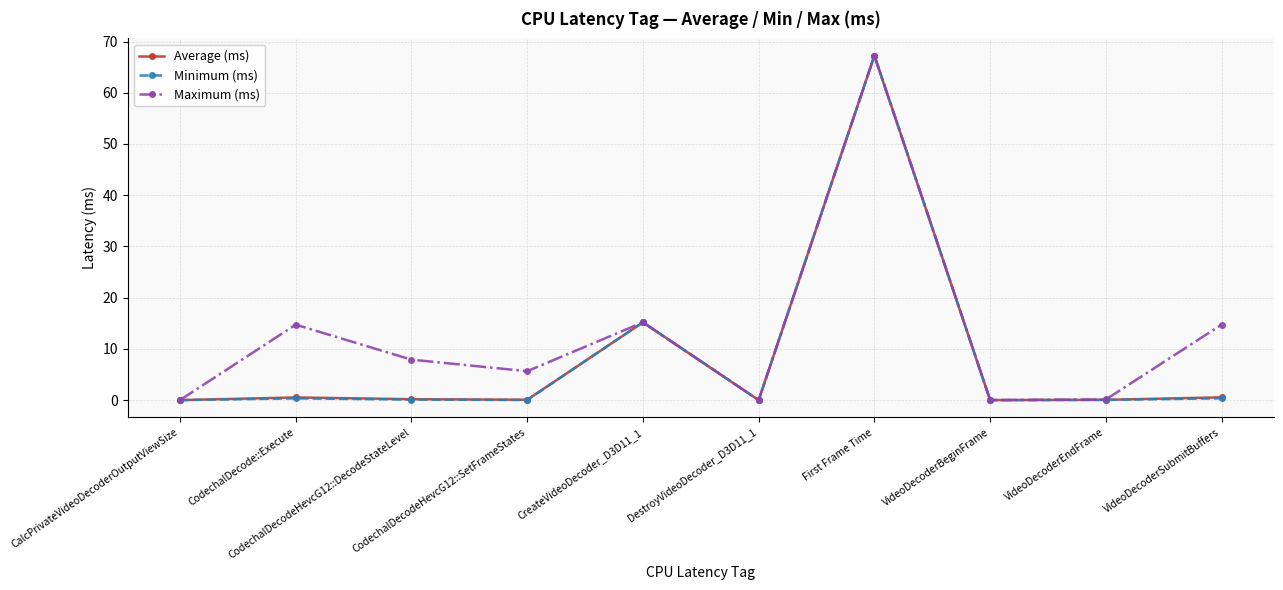

Is it true that Maximum (ms) equals 9.8 at VideoDecoderSubmitBuffers?

False